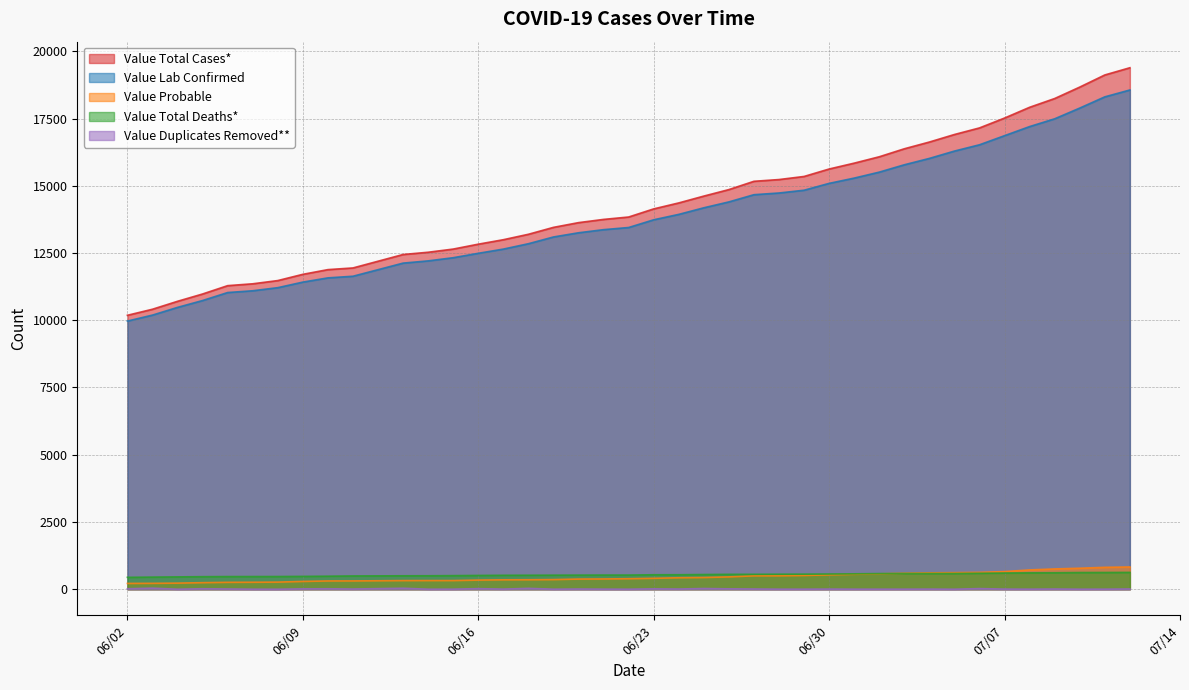

What is the difference between the maximum and minimum values in the Value Total Cases* series?

9204